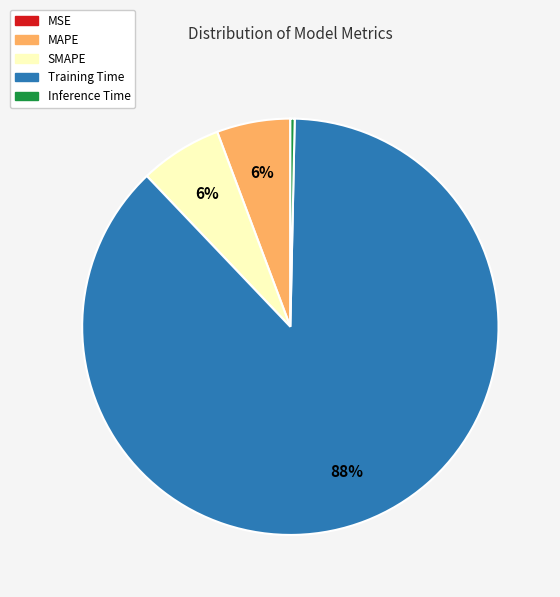

The Training Time slice represents 88% of the pie. True or false?

True